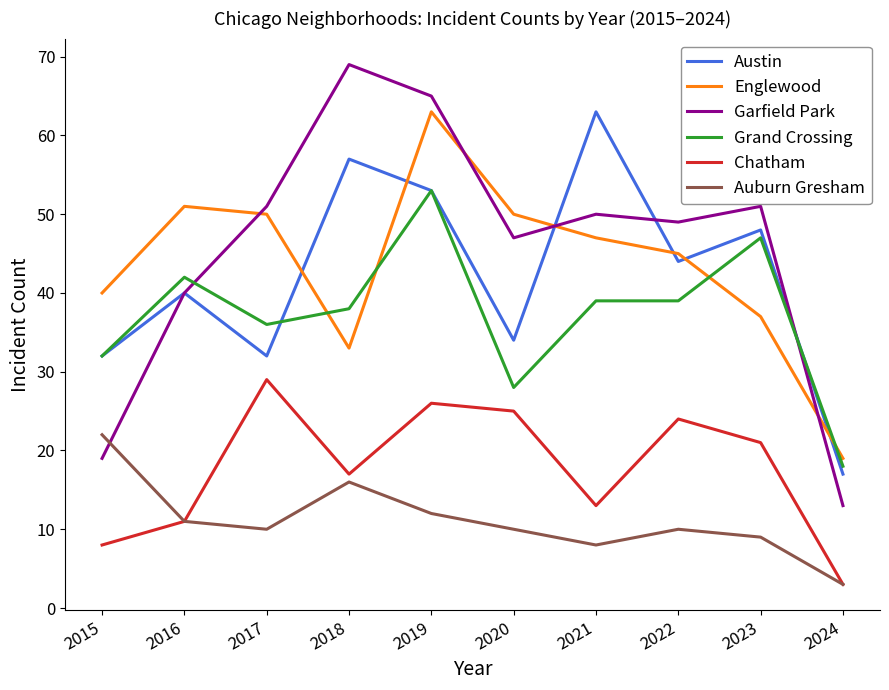

The value of Englewood at 2024 is 10. True or false?

False